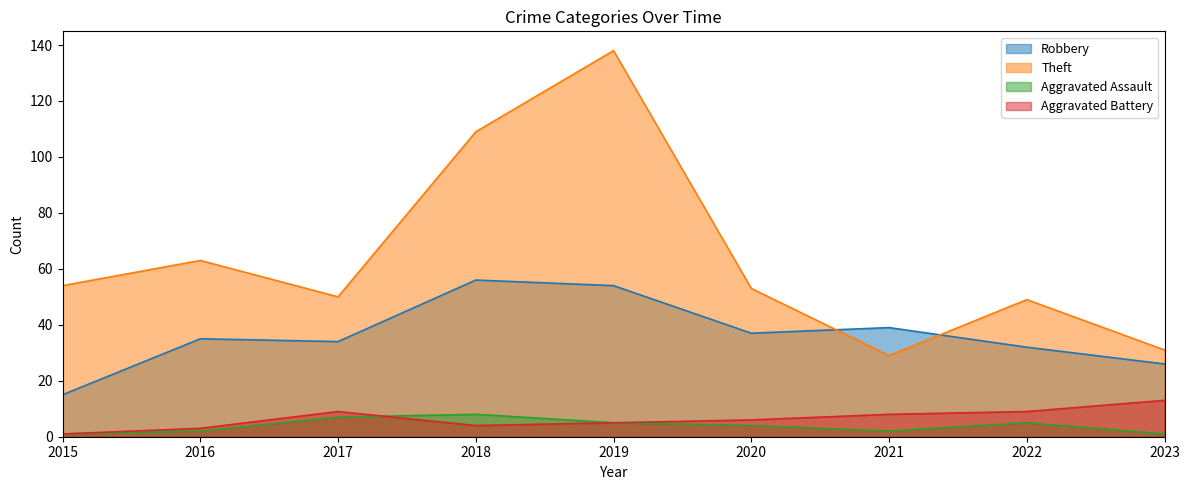

How many values in the Robbery series are below 35?

4